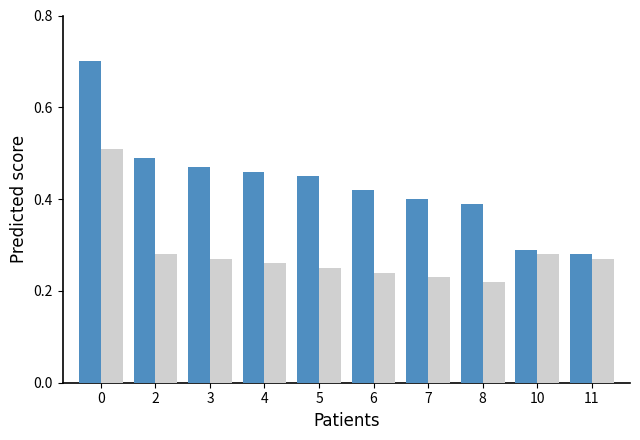

What is the total value across all series at 2?

0.8